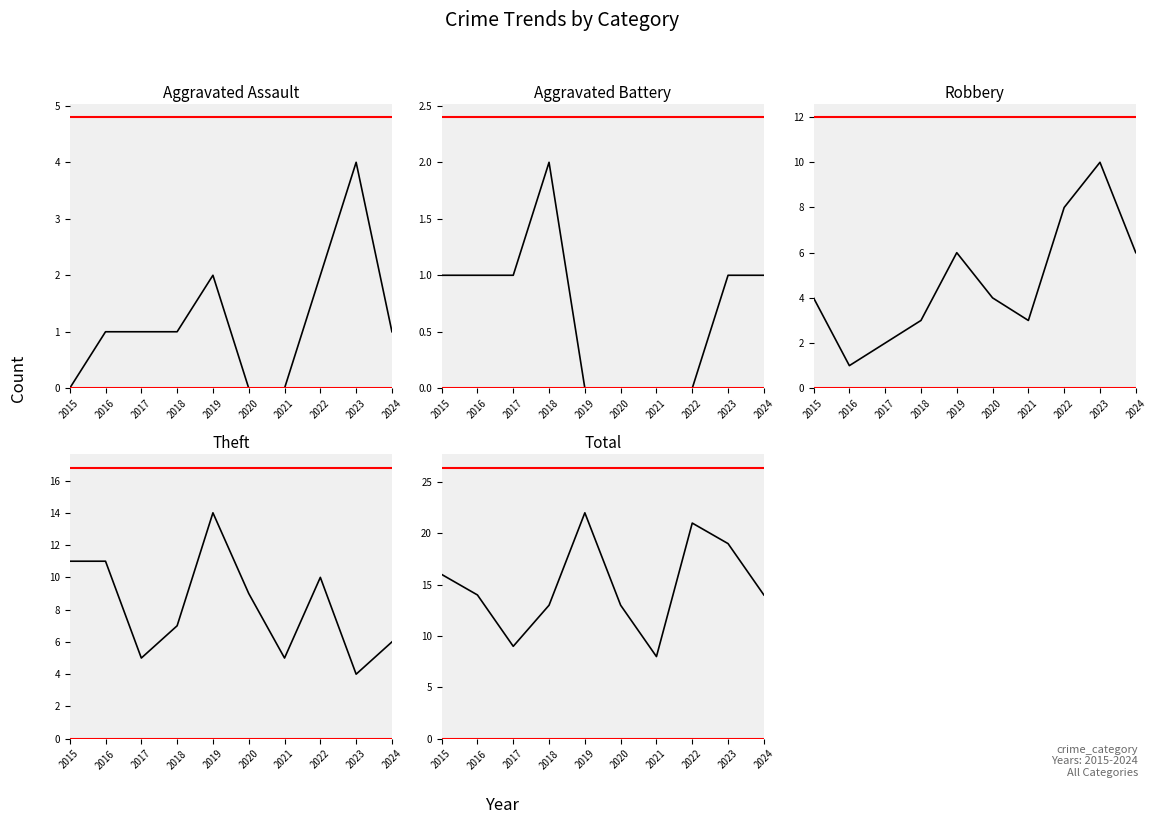

True or false: Total and Aggravated Assault intersect in this chart.

False